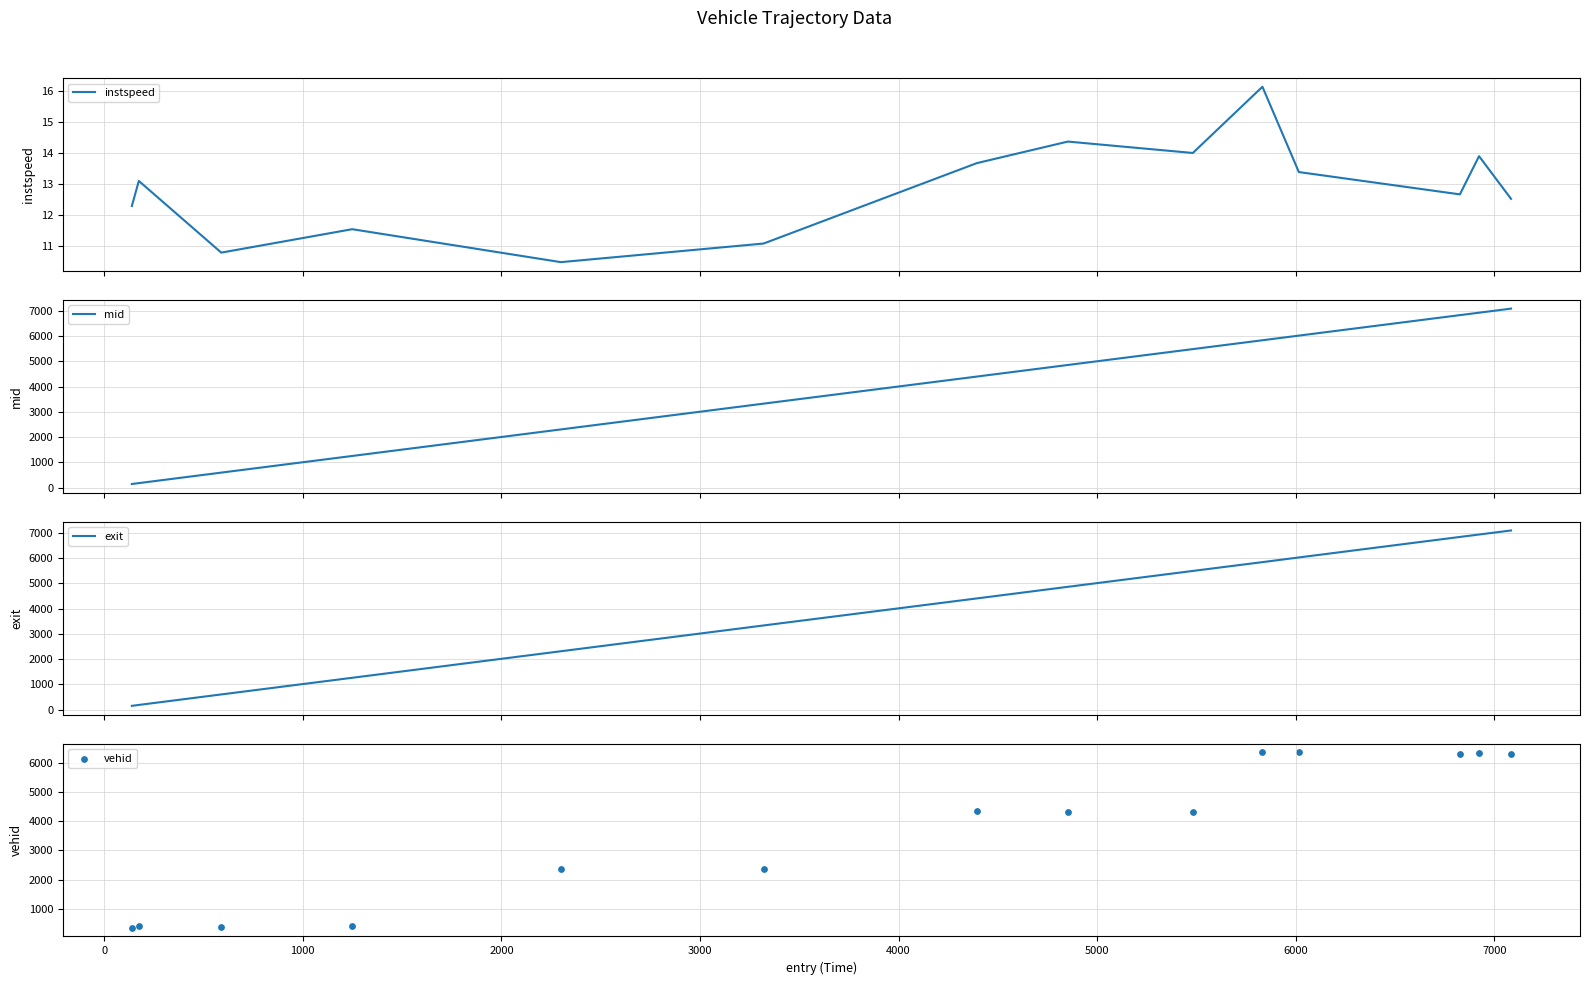

What is the minimum value for instspeed?

10.5